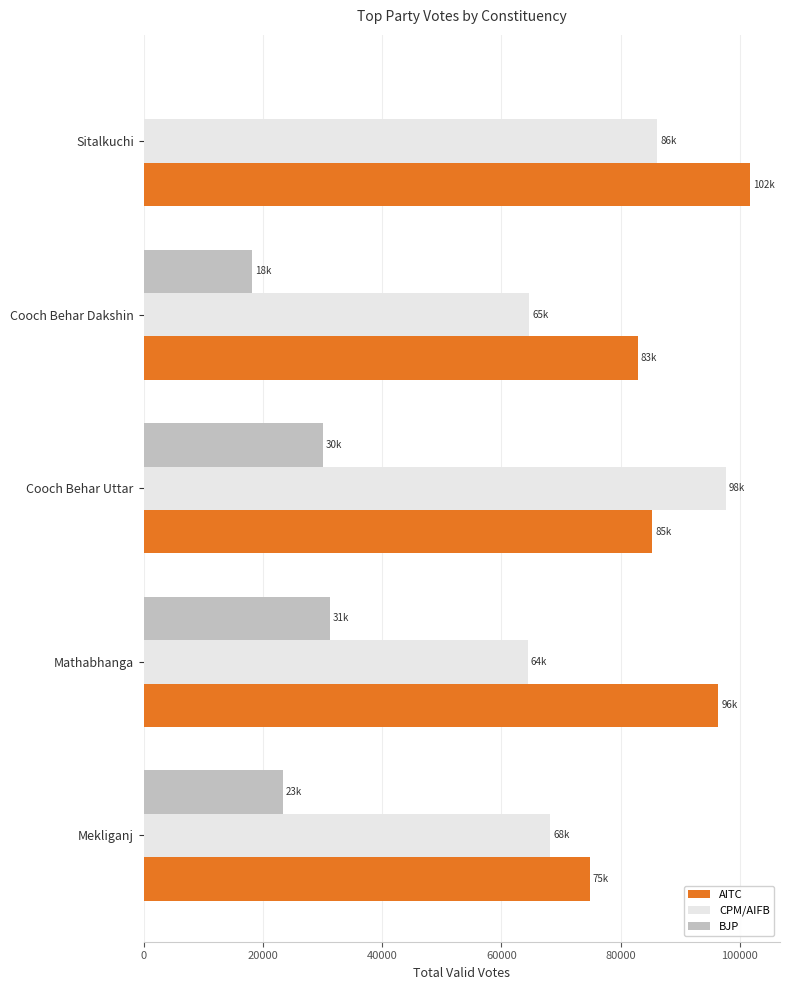

Which label corresponds to the largest value in the chart?

Sitalkuchi